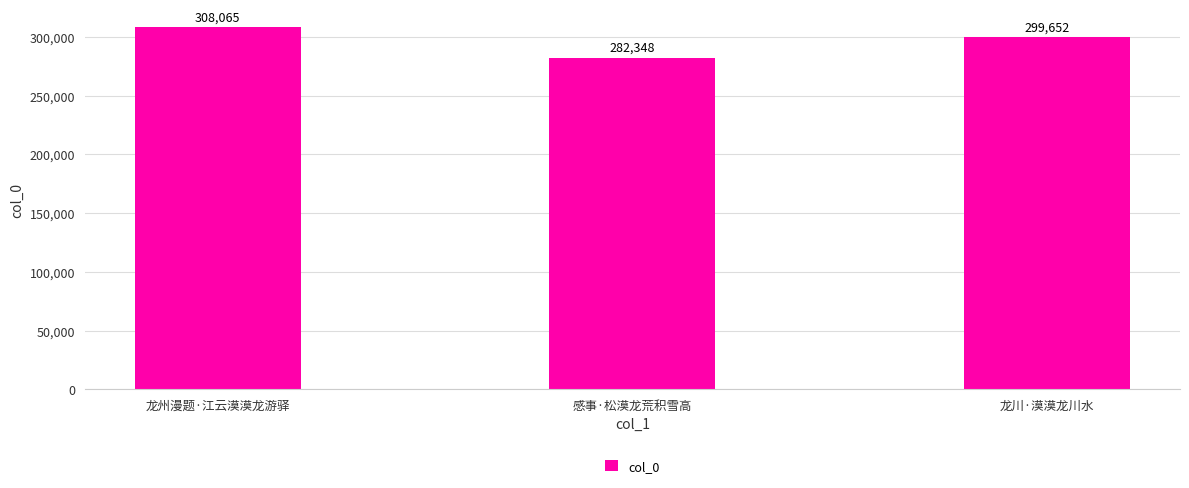

Reading right to left, transcribe all the data shown in this chart.

龙川·漠漠龙川水=299652	感事·松漠龙荒积雪高=282348	龙州漫题·江云漠漠龙游驿=308065